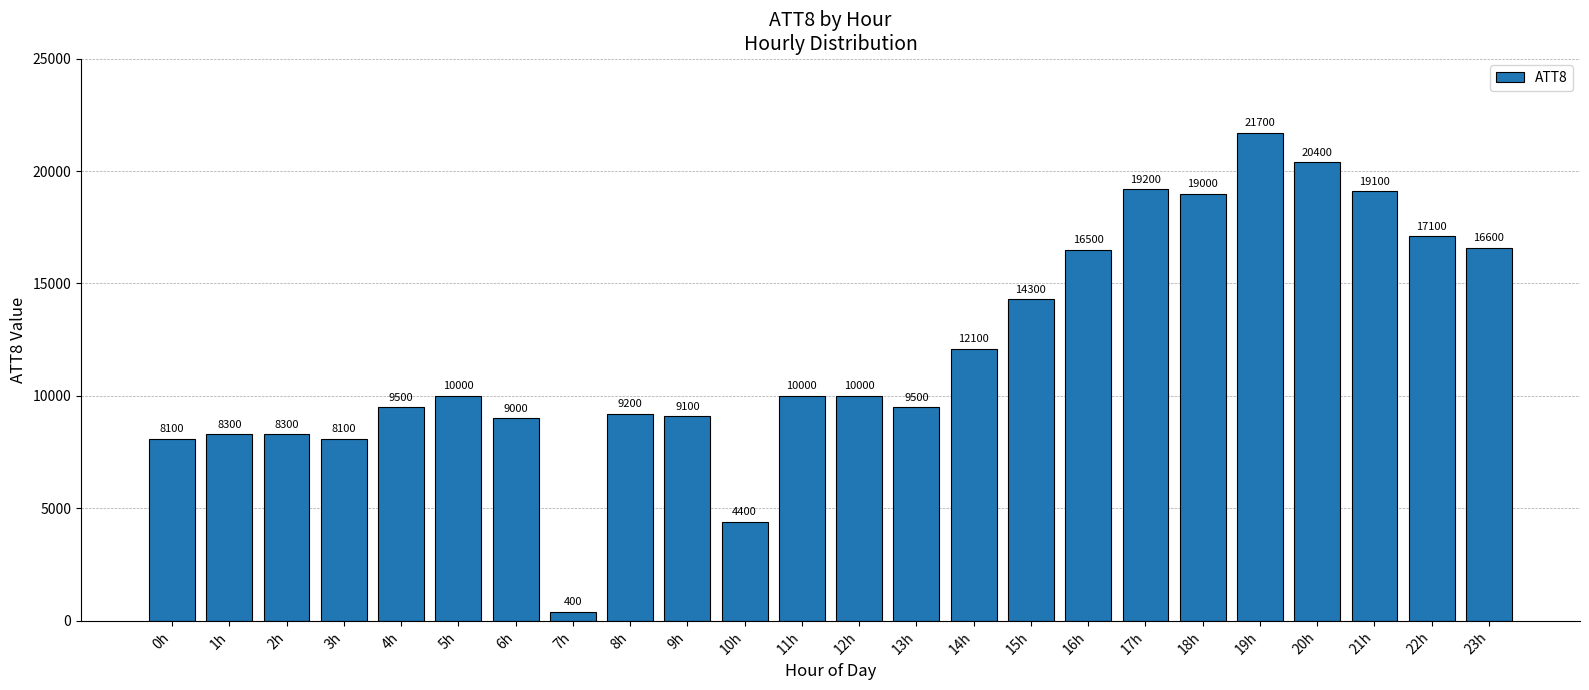

What value does the data have at 21h?

19100